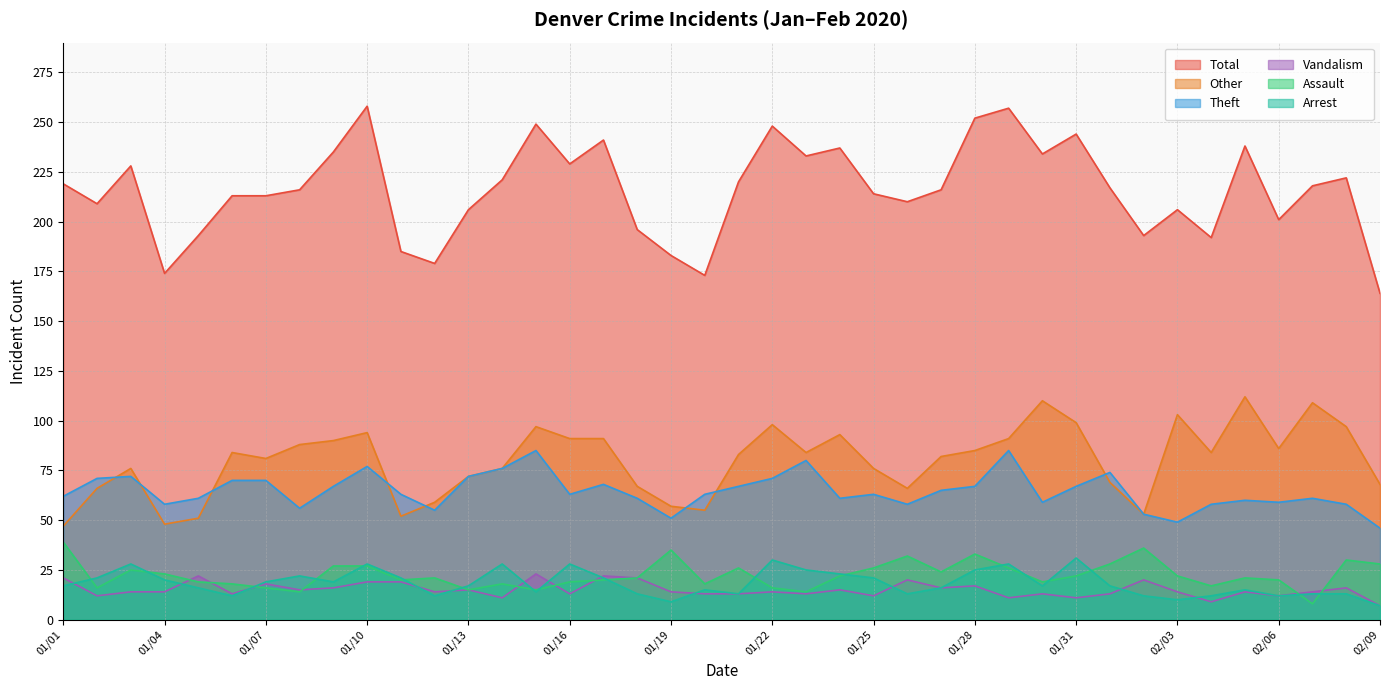

What is the average value of the Arrest series?

18